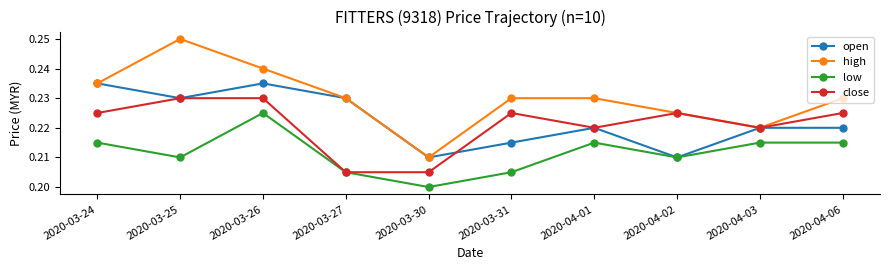

Which label corresponds to the largest value in the chart?

2020-03-25